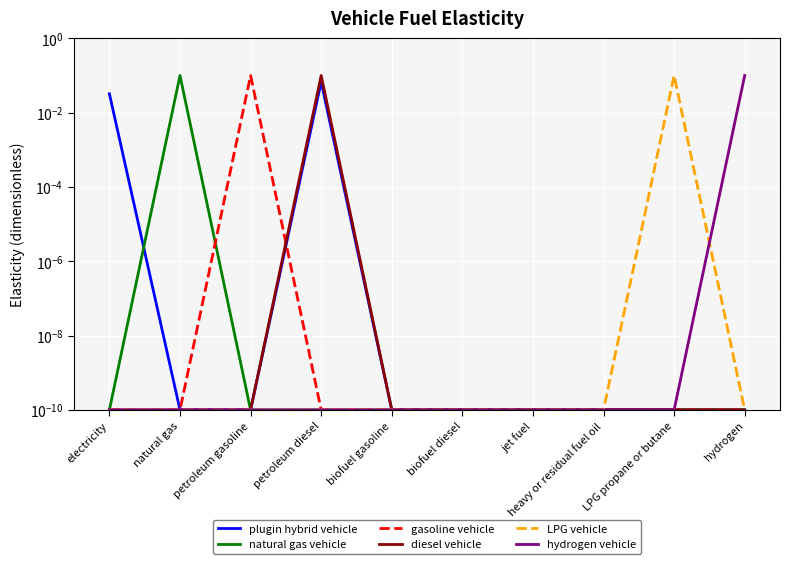

Is this an area chart (filled region under the line)?

No